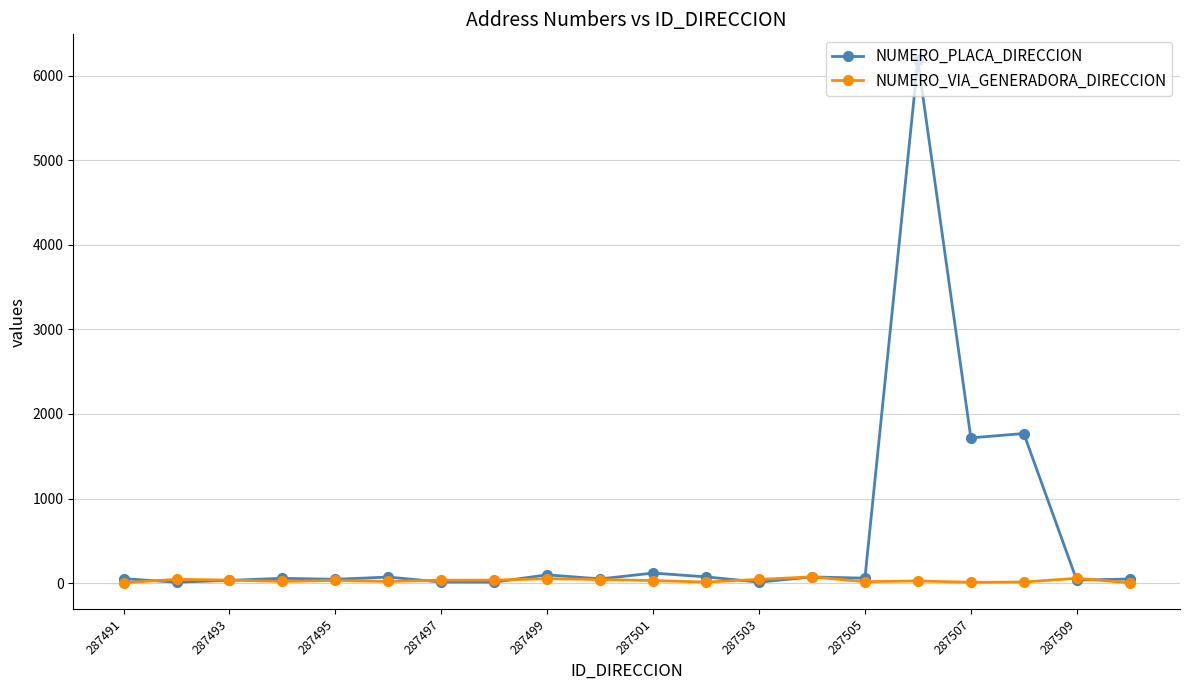

Rank the series by their maximum value, from highest to lowest.

NUMERO_PLACA_DIRECCION, NUMERO_VIA_GENERADORA_DIRECCION